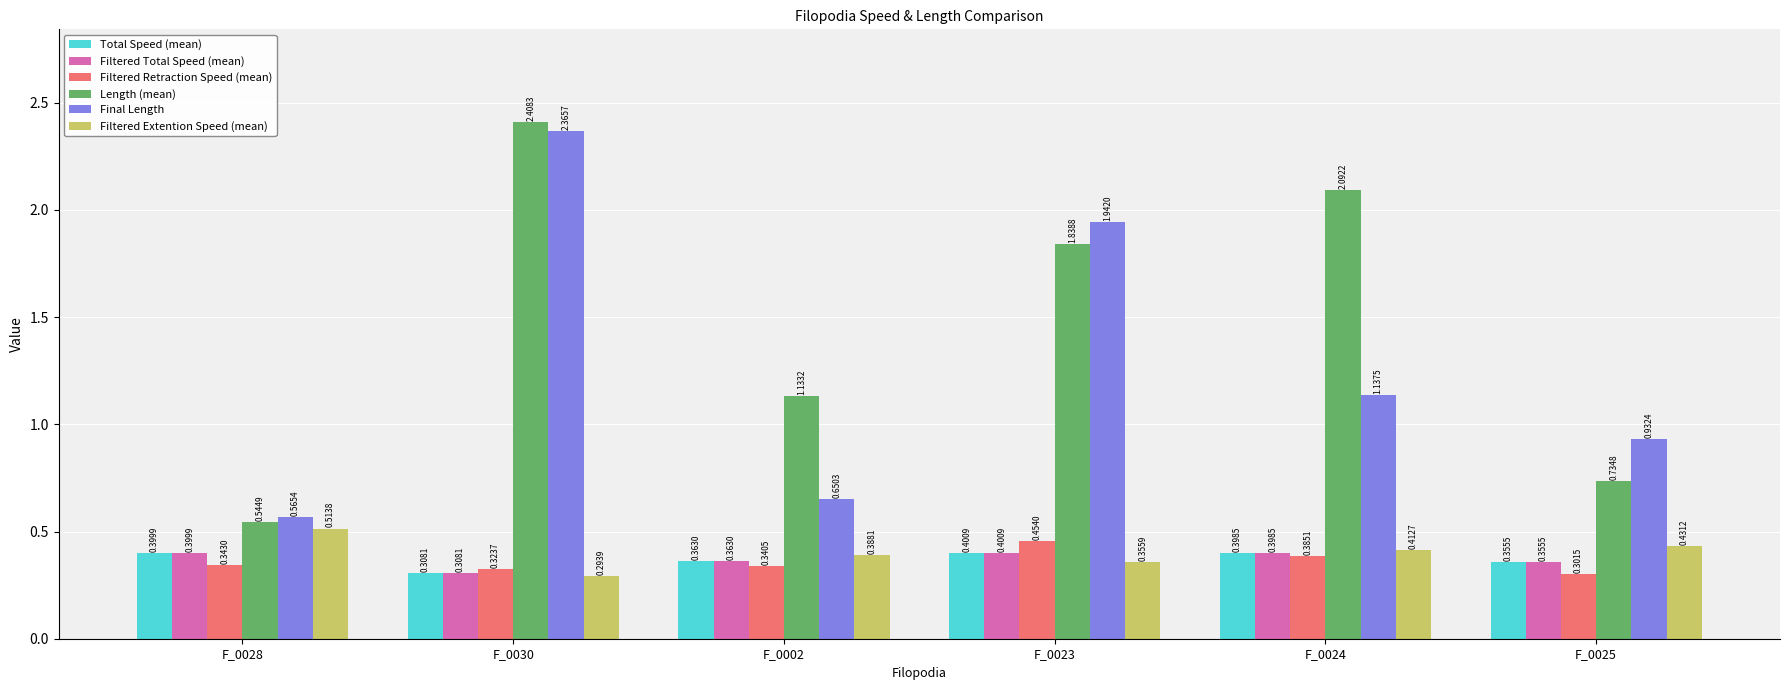

What is the sum of all Length (mean) values?

8.8